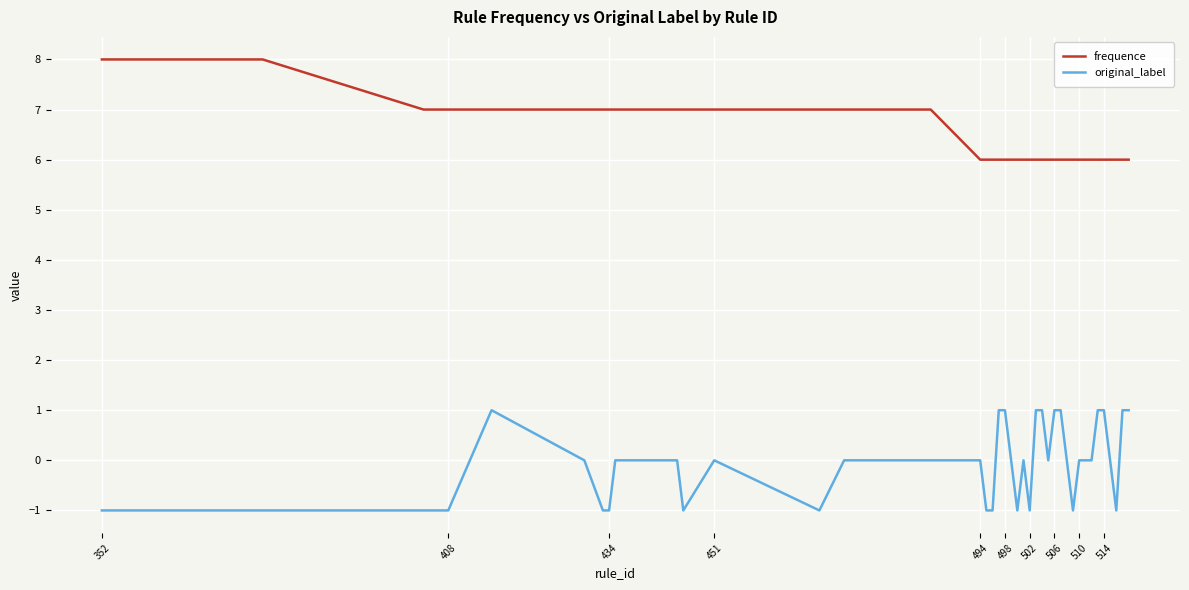

Which series has the largest total across all categories?

frequence